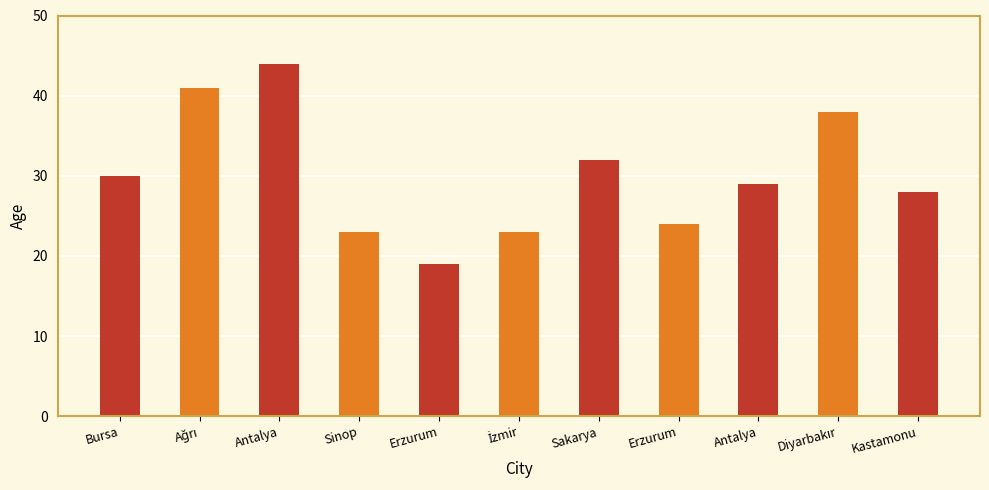

What is the label of the 6th bar from the left?

İzmir